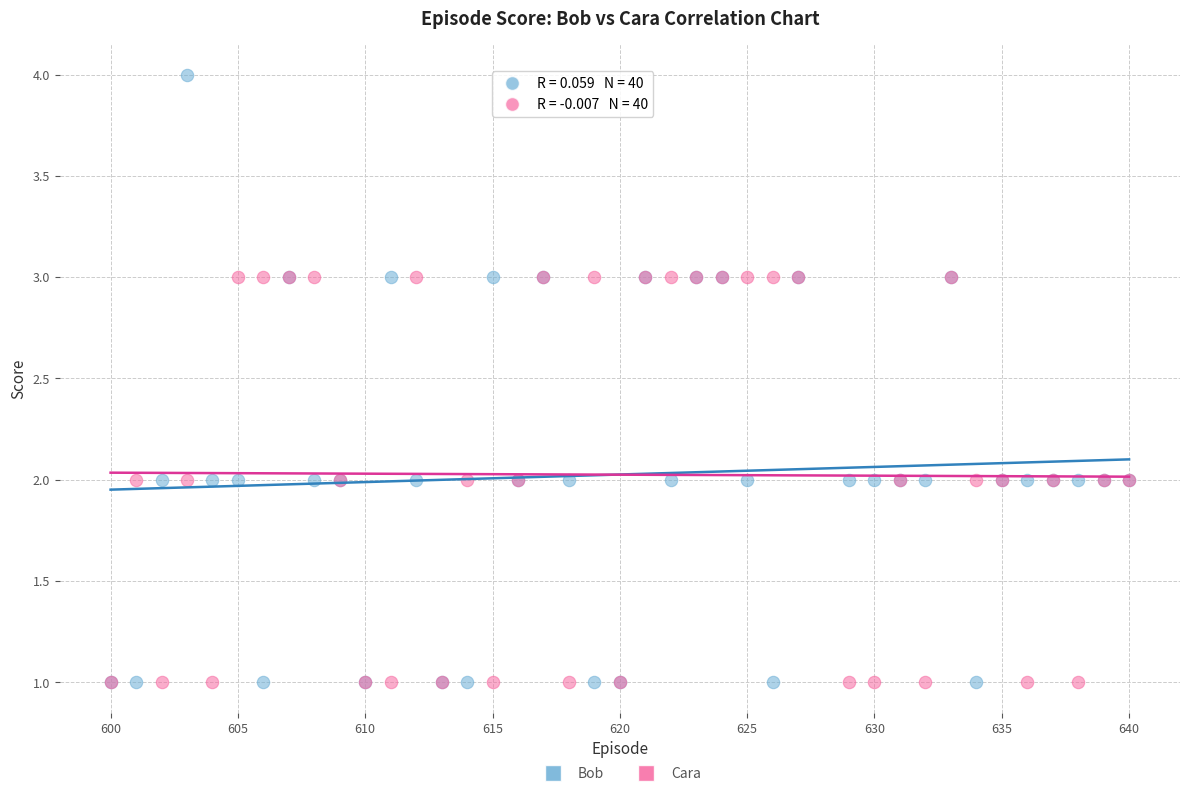

What are all the series names shown in the legend?

Bob, Cara